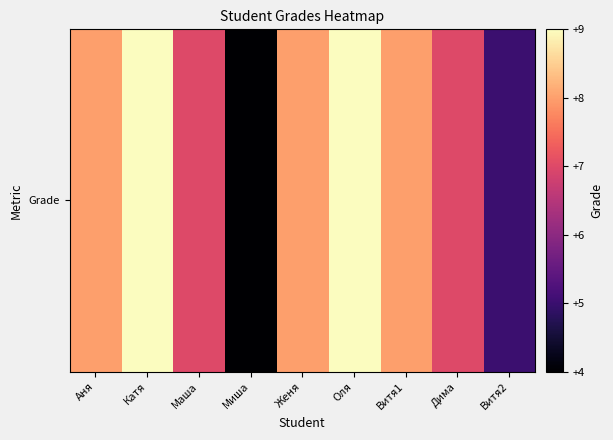

List the labels in order of value, largest first.

Катя, Оля, Аня, Женя, Витя1, Маша, Дима, Витя2, Миша